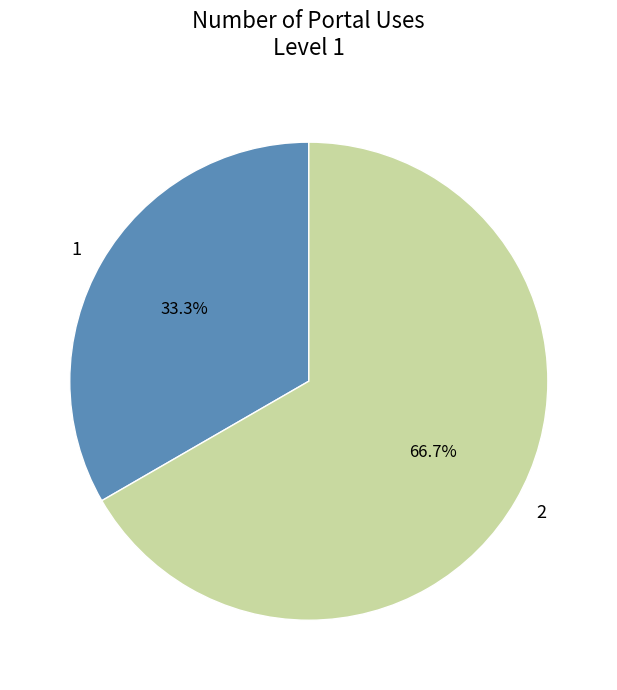

What is the majority slice?

2